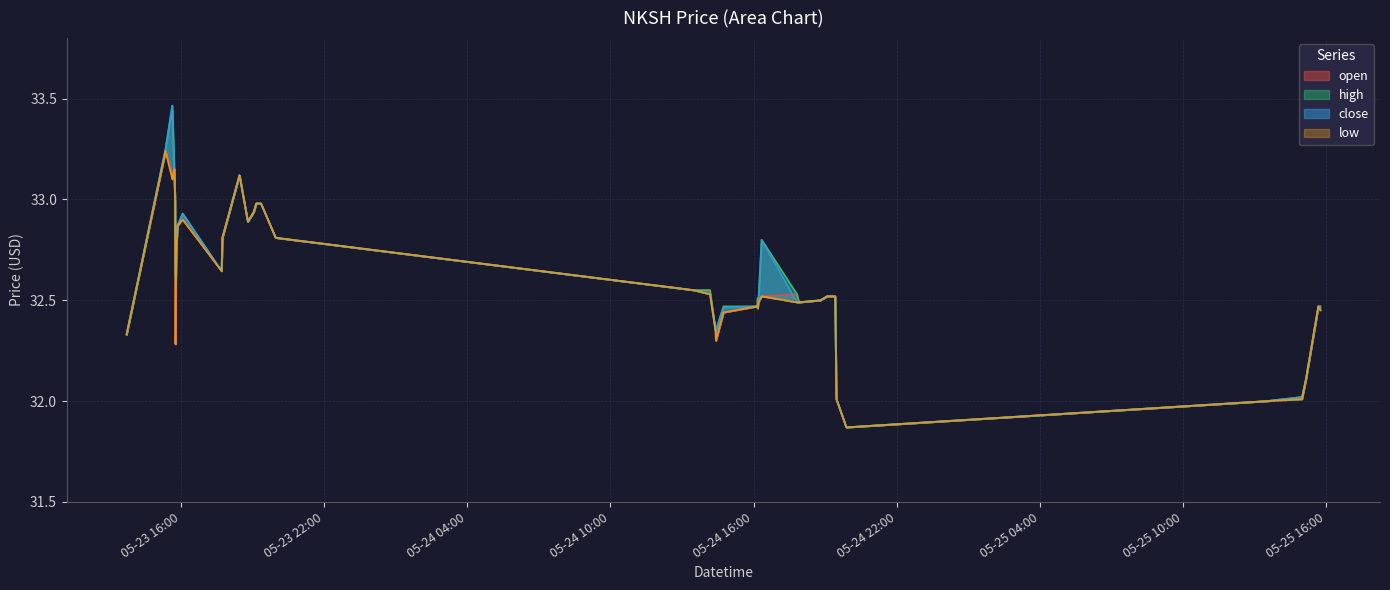

Is it true that close equals 32.6 at 2022-05-23 17:42?

True